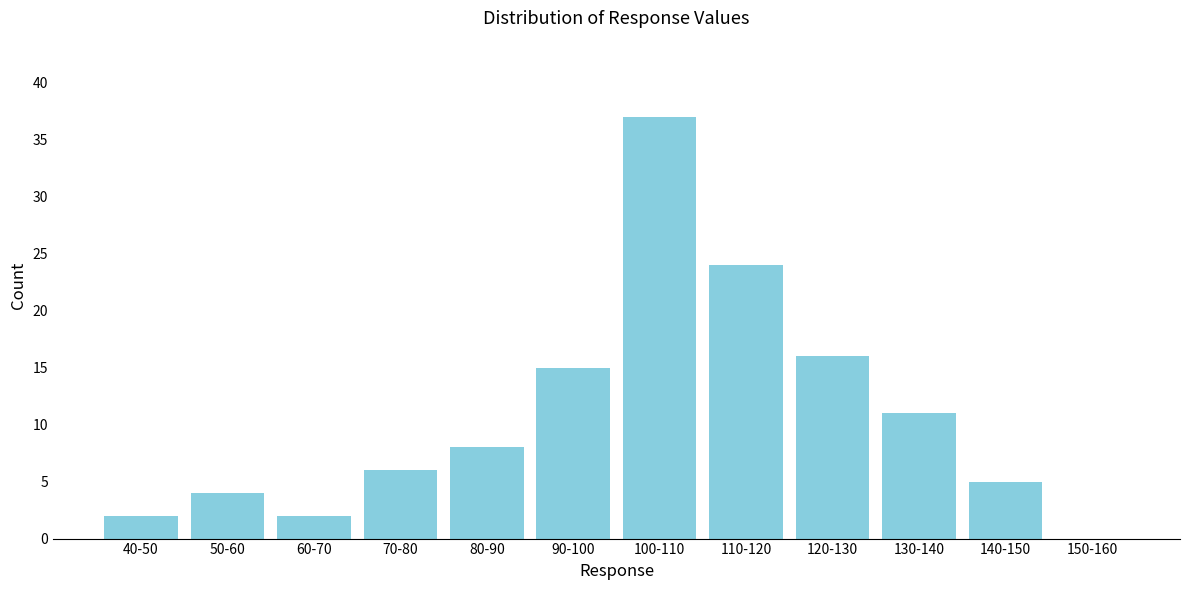

Reading left to right, list all the values displayed in this chart.

40-50=2	50-60=4	60-70=2	70-80=6	80-90=8	90-100=15	100-110=37	110-120=24	120-130=16	130-140=11	140-150=5	150-160=0